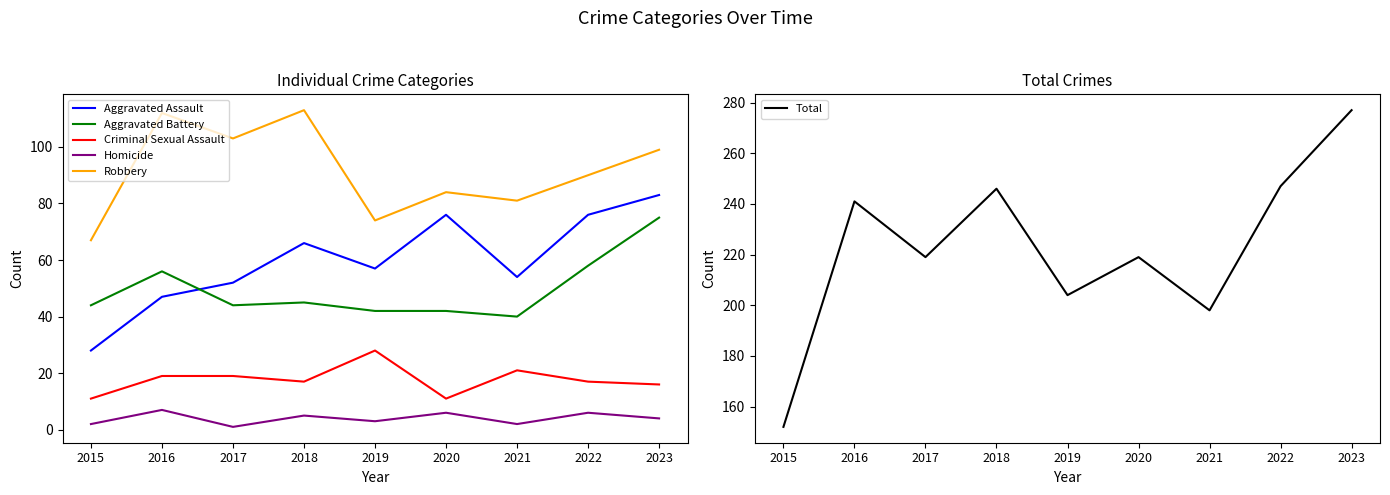

At which category does the chart reach its minimum across all series?

2017